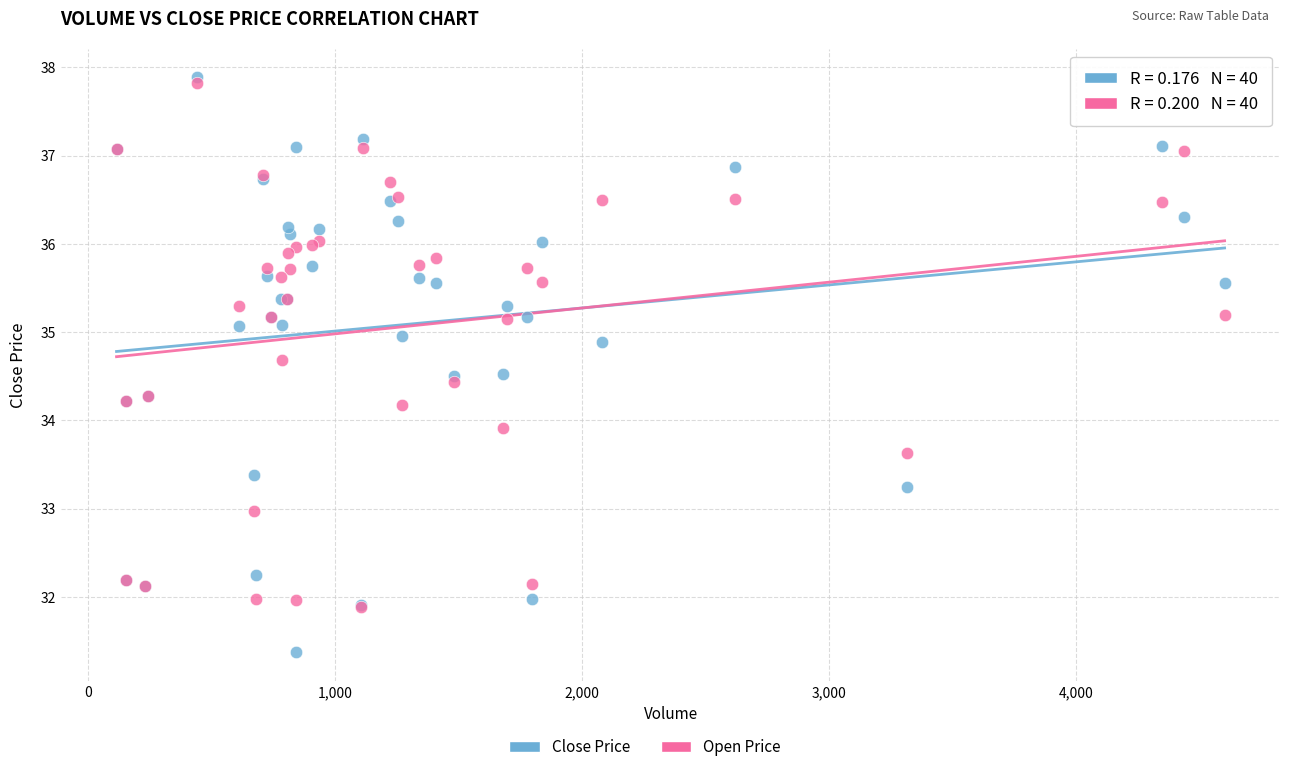

In the Open Price series, what Y value is closest to 34?

33.9